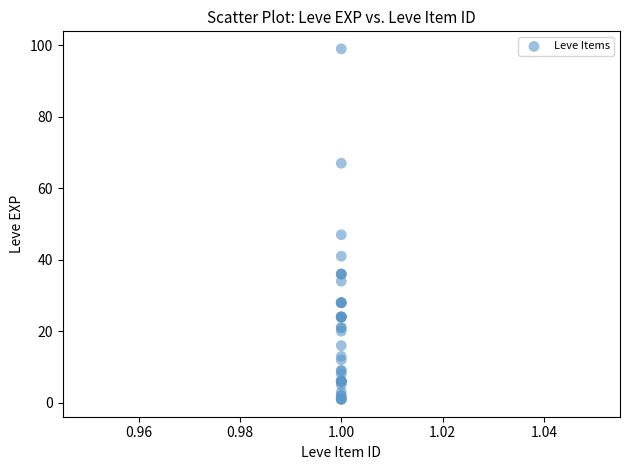

What Y value in the scatter plot is closest to 50?

47